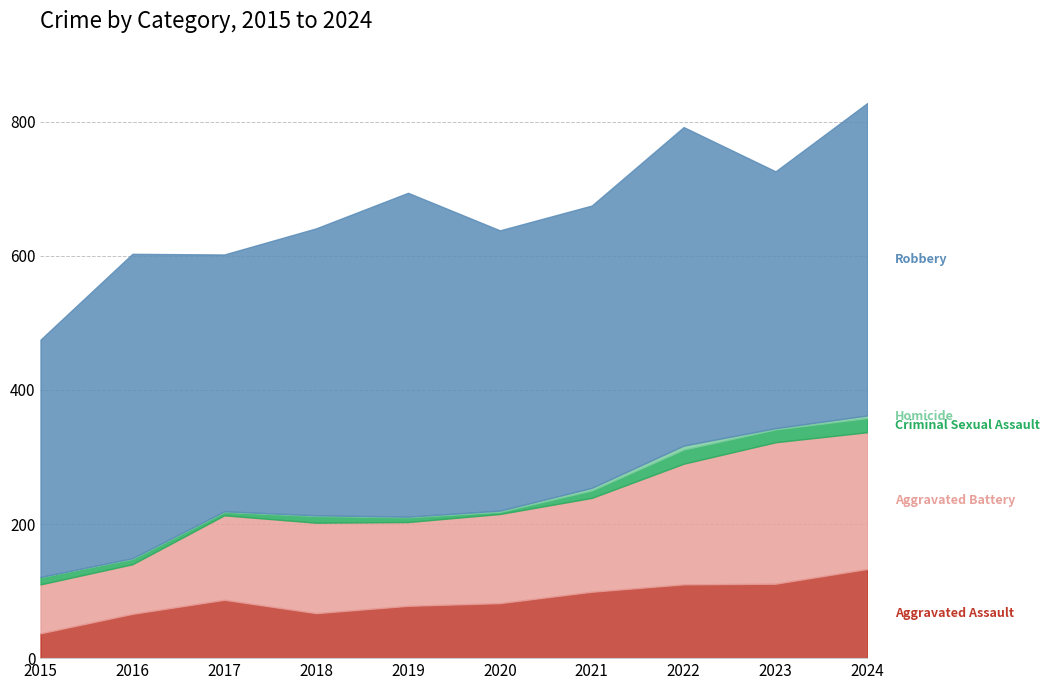

The Aggravated Battery series shows 352 at 2024. True or false?

False